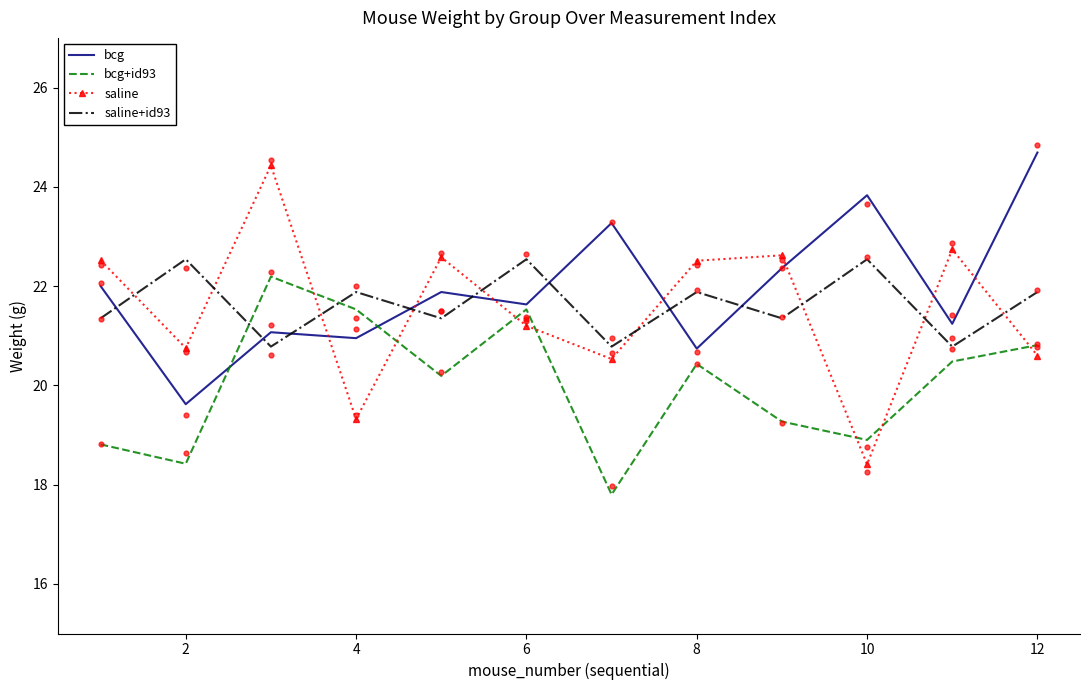

The value of saline at 10 is 28.6. True or false?

False